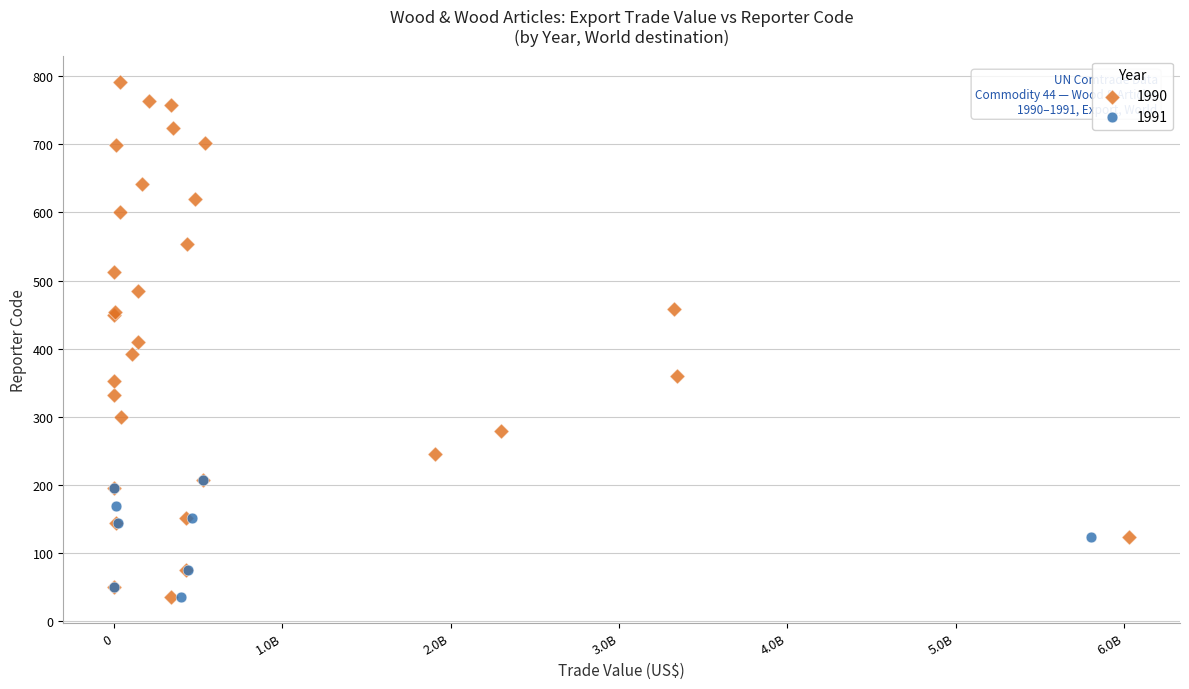

Which series has the widest spread of Y values?

1990